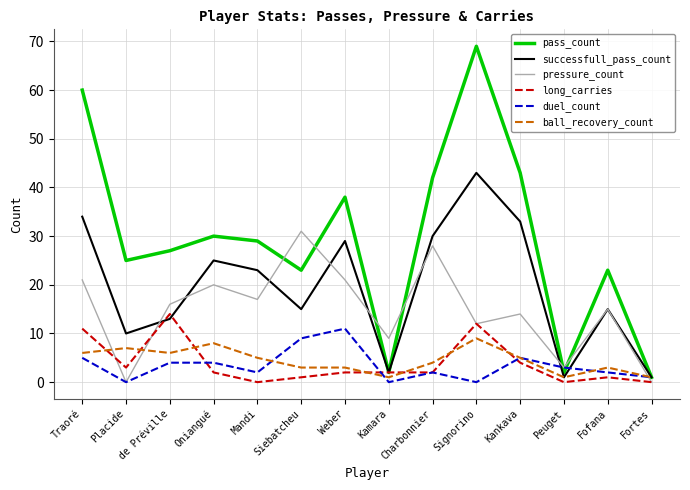

Count the number of data series in this chart.

6